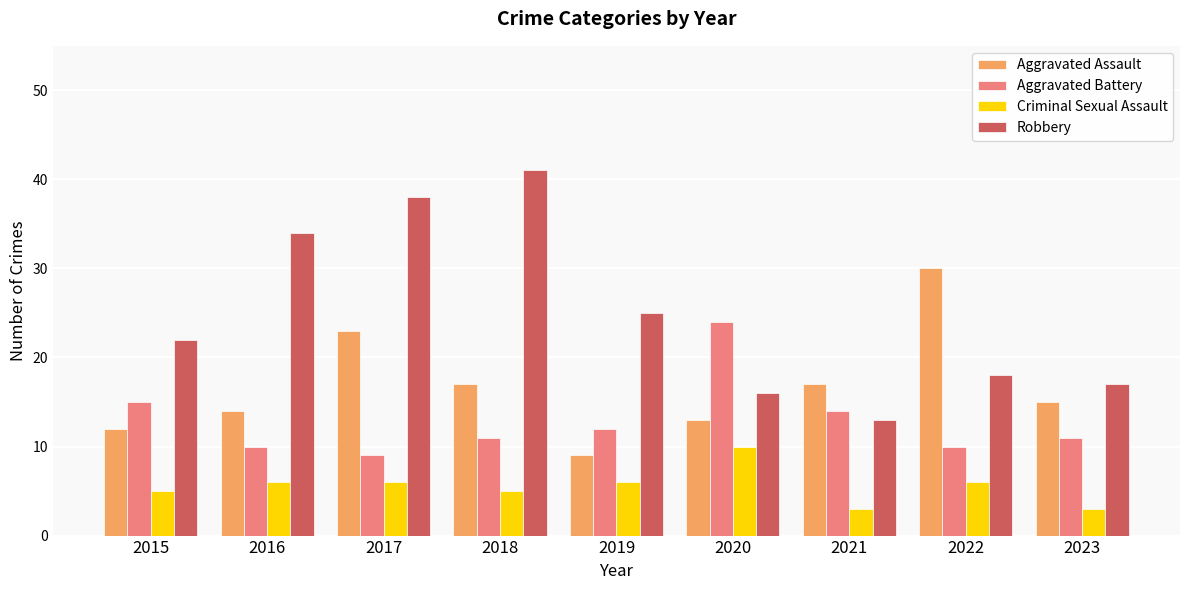

At which label does Aggravated Assault first exceed 15?

2017